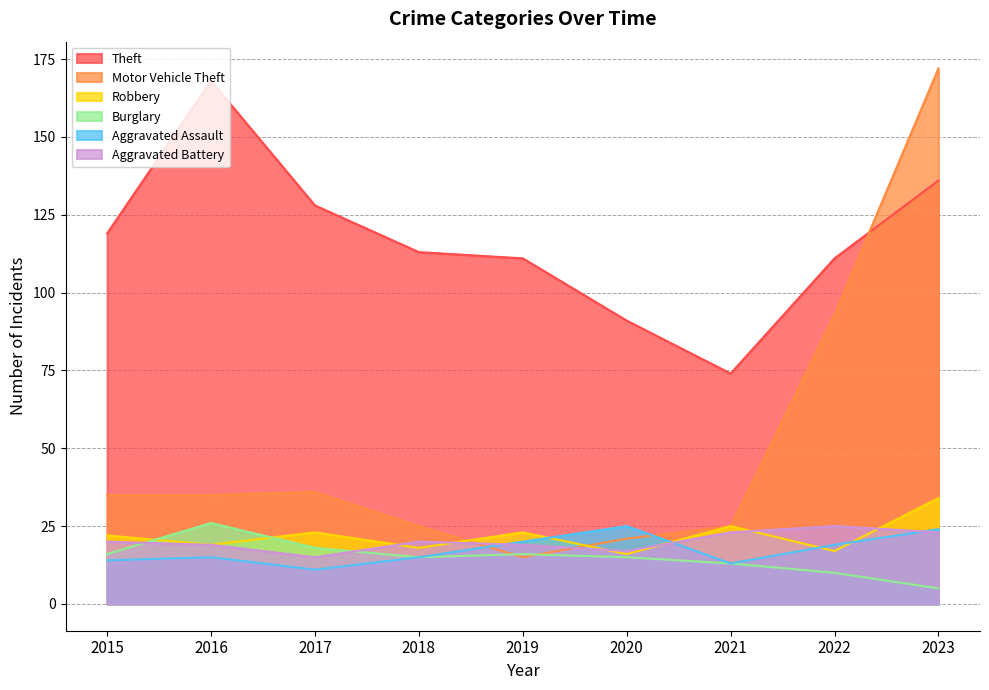

In Robbery, how many points are lower than both neighbors (excluding endpoints)?

4